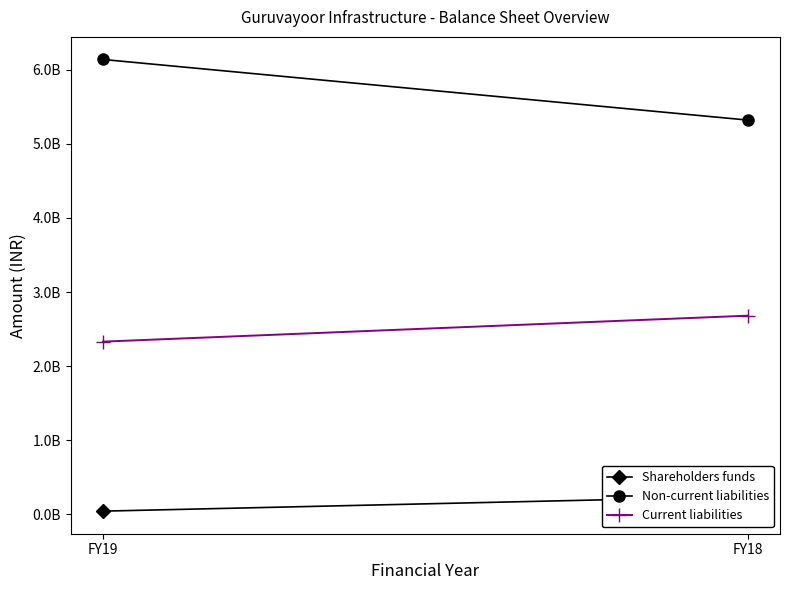

The Shareholders funds series shows 241811000 at FY18. True or false?

True